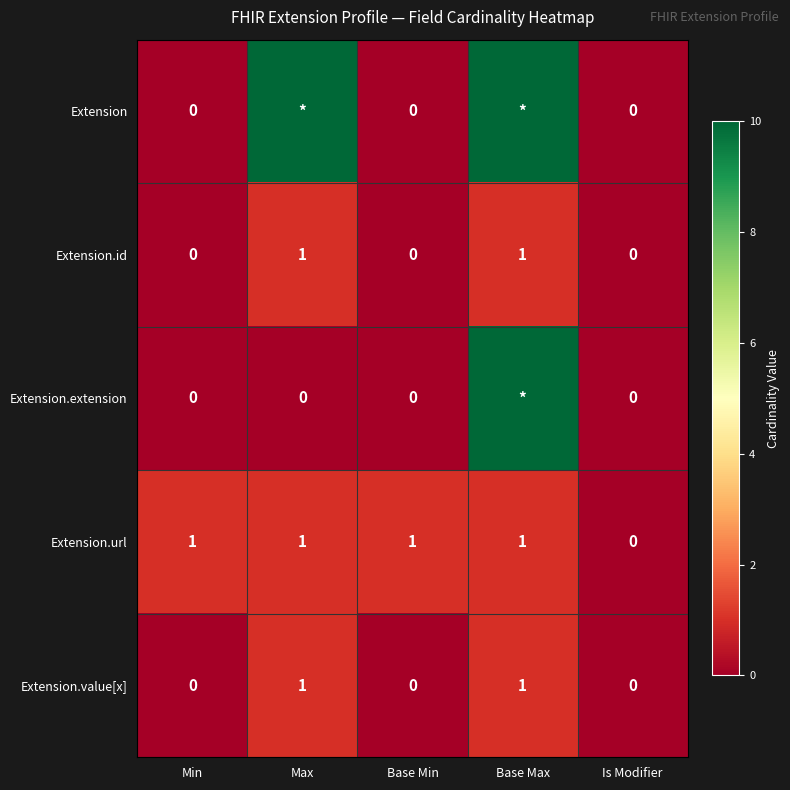

What is the total value across all series at Max?

13